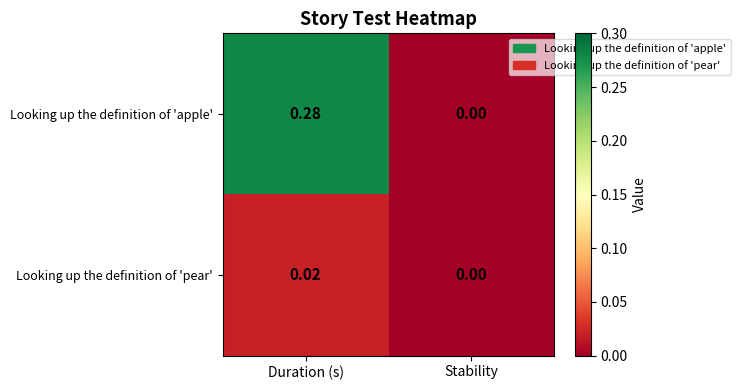

Rank the series by their average value, from highest to lowest.

Looking up the definition of 'apple', Looking up the definition of 'pear'